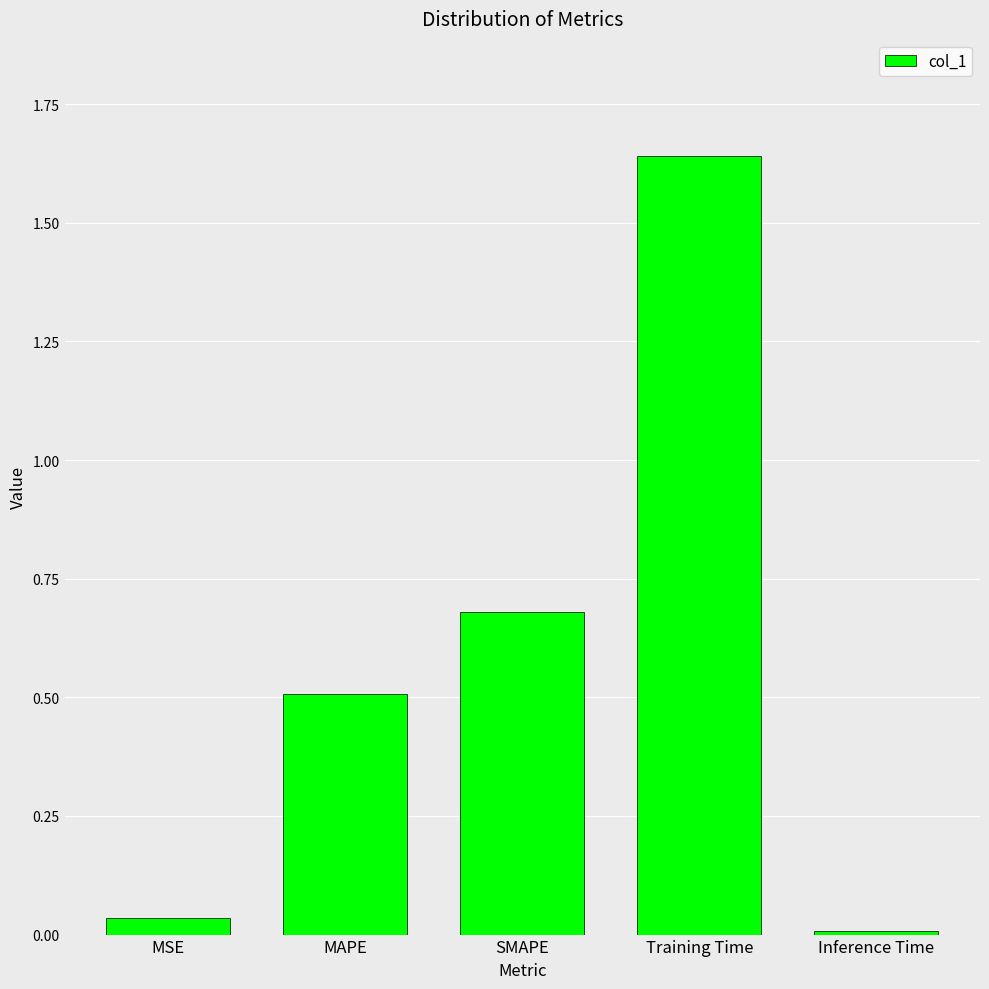

The chart shows a value of 0.0 at Inference Time. True or false?

True